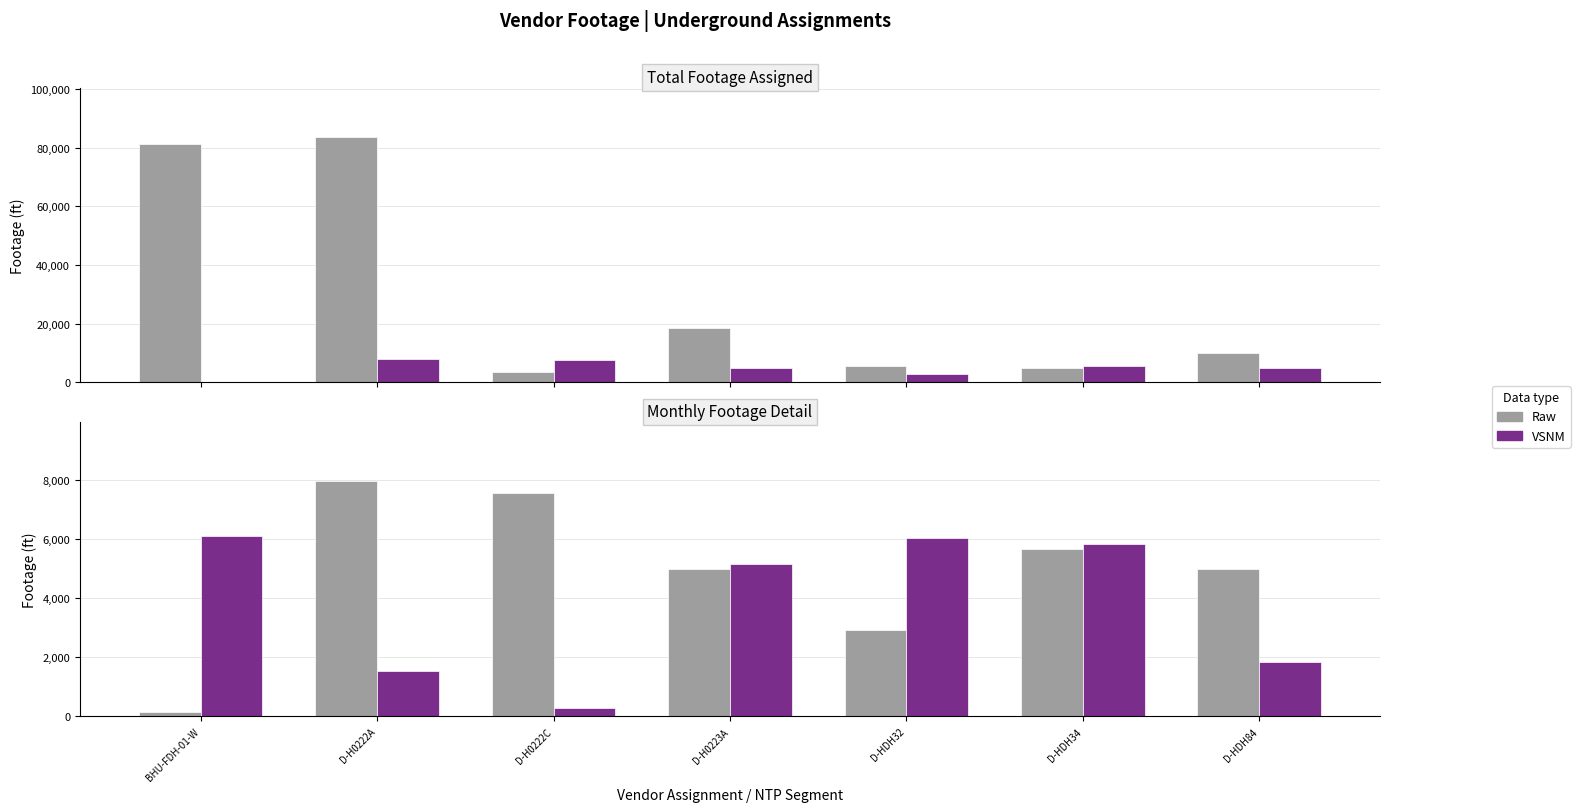

What is the approximate value of VSNM at D-H0222A?

1534